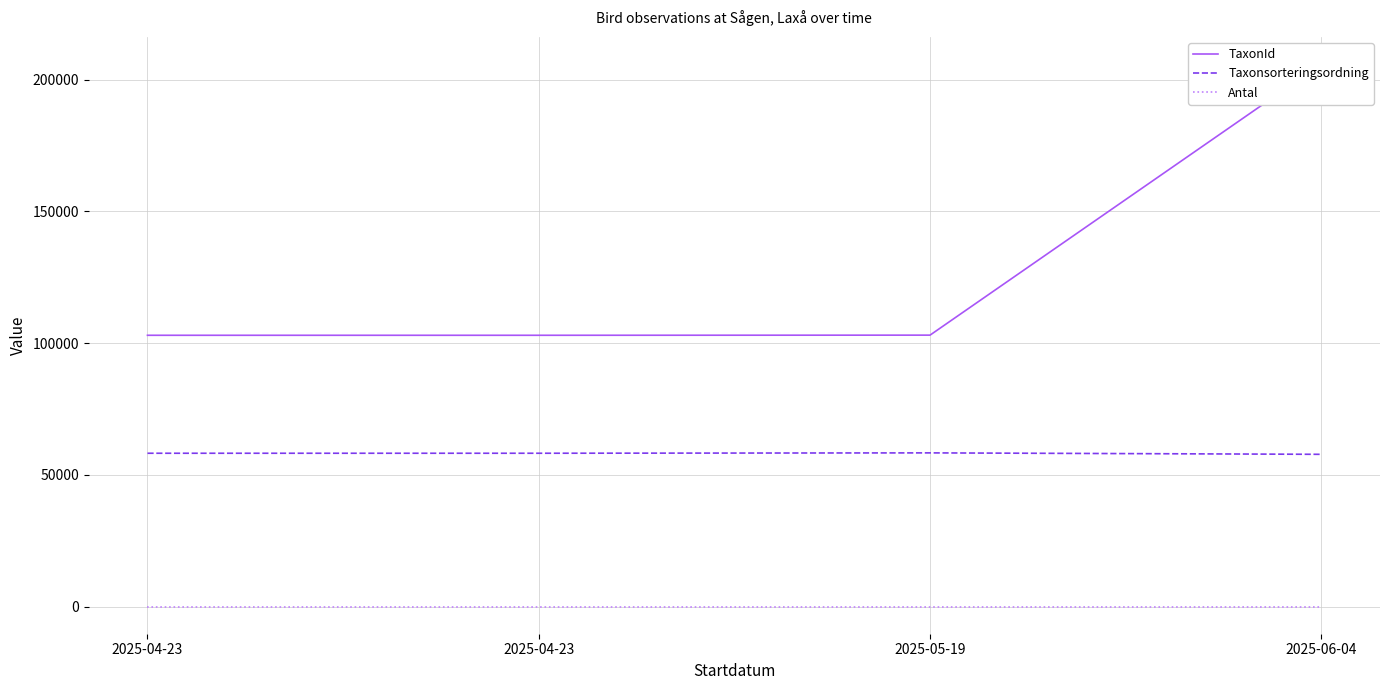

True or false: Antal and TaxonId cross at least once.

False